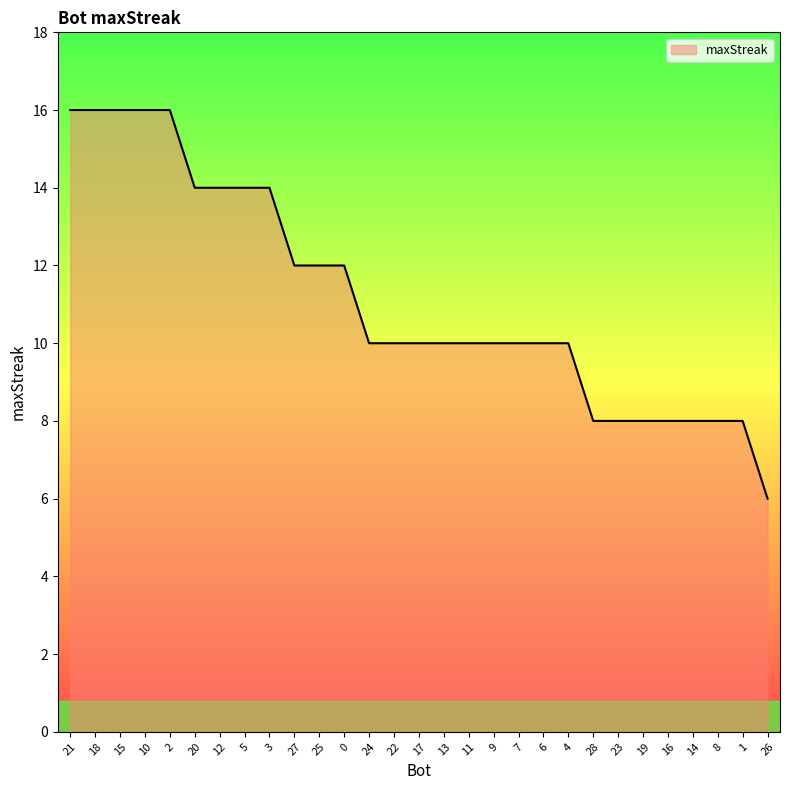

What position from the right is 0?

18